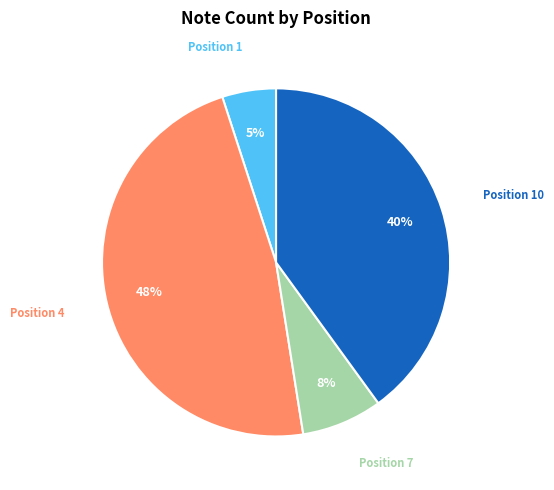

To the nearest percent, what is the average slice percentage?

25%